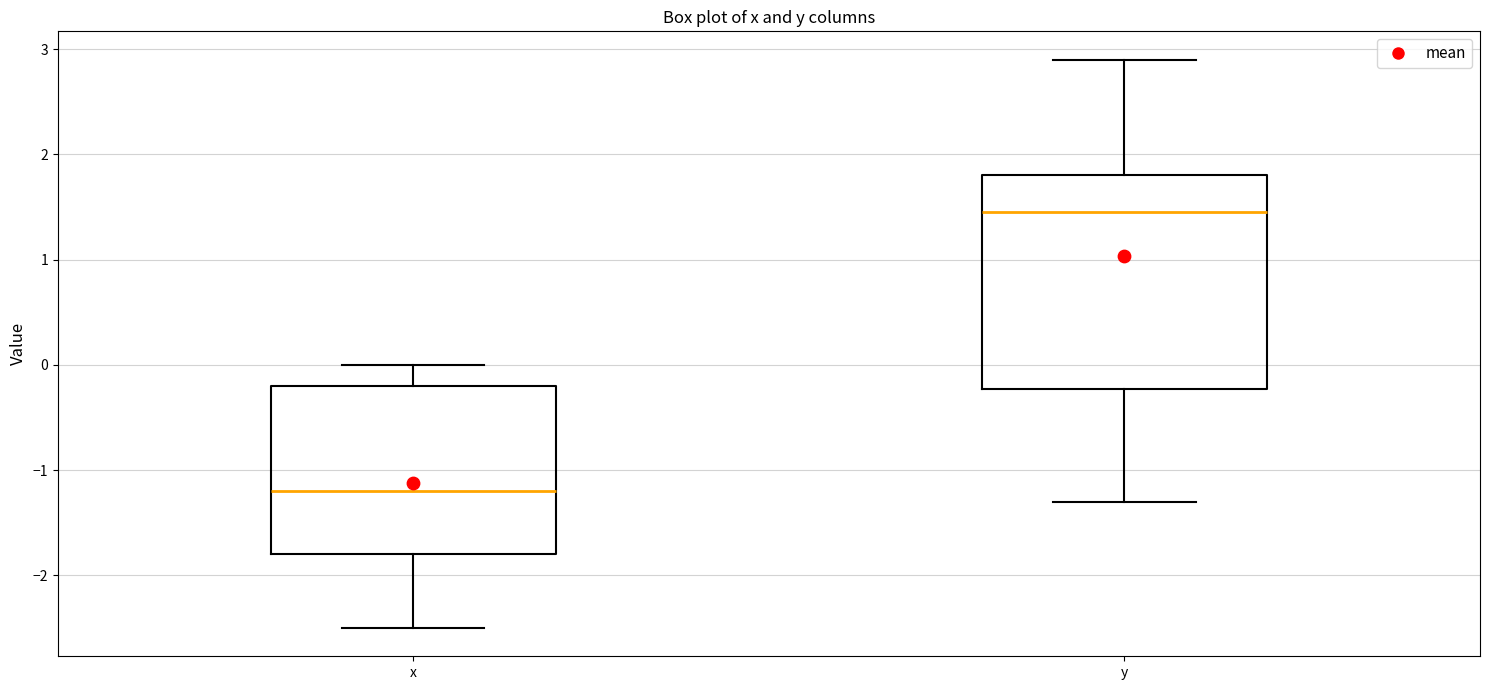

Reading left to right, transcribe this box plot: for each box, give where its median line is, the range the box spans, and where its two whiskers end, as read against the y-axis. The values are not printed on the chart, so give them approximately, as read against the axis.

x: median -1.2, box -1.8 to -0.2, whiskers -2.5 to 0.0
y: median 1.5, box -0.2 to 1.8, whiskers -1.3 to 2.9